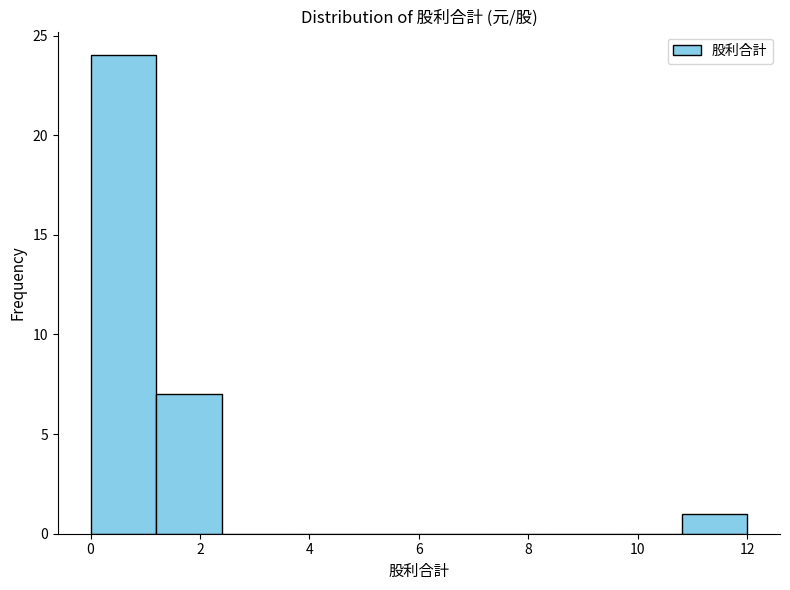

Reading left to right, transcribe this chart: for each bar, give the range it covers on the x-axis and its height. The values are not printed on the chart, so give them approximately, as read against the axis.

0.0 to 1.2: 24
1.2 to 2.4: 7
2.4 to 3.6: 0
3.6 to 4.8: 0
4.8 to 6.0: 0
6.0 to 7.2: 0
7.2 to 8.4: 0
8.4 to 9.6: 0
9.6 to 10.8: 0
10.8 to 12.0: 1